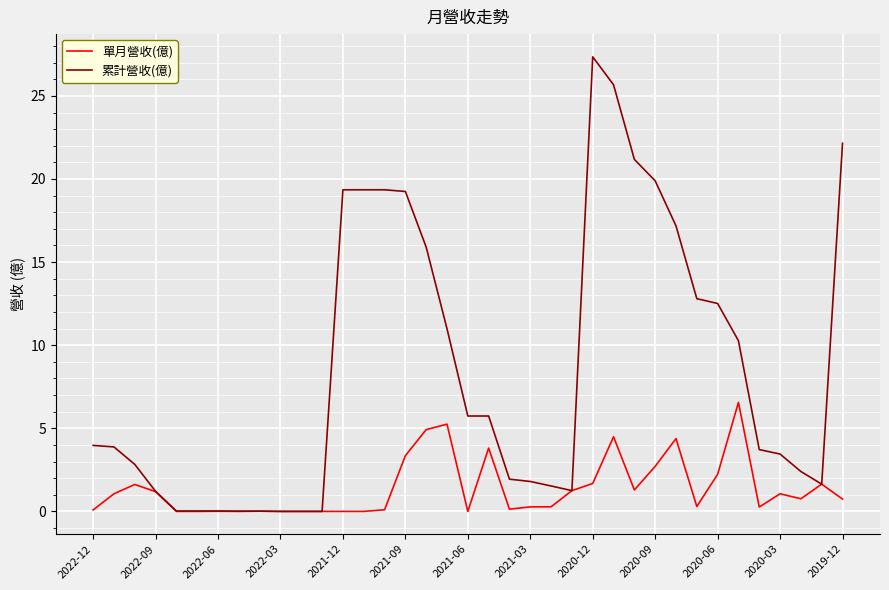

Which series has the largest total across all categories?

累計營收(億)